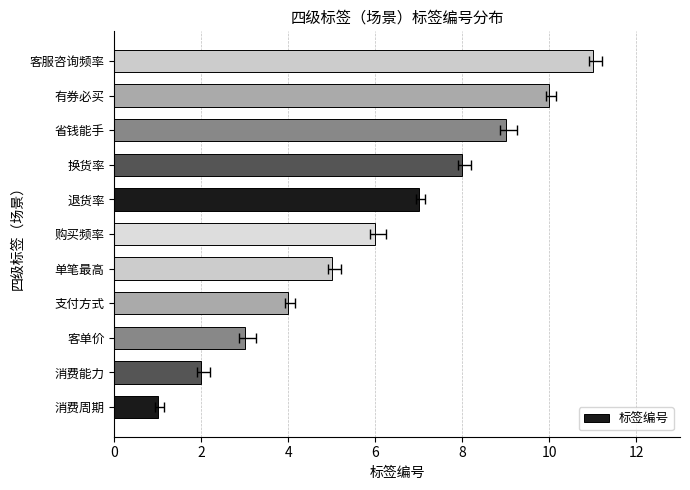

True or false: the data shows 11 at 换货率.

False